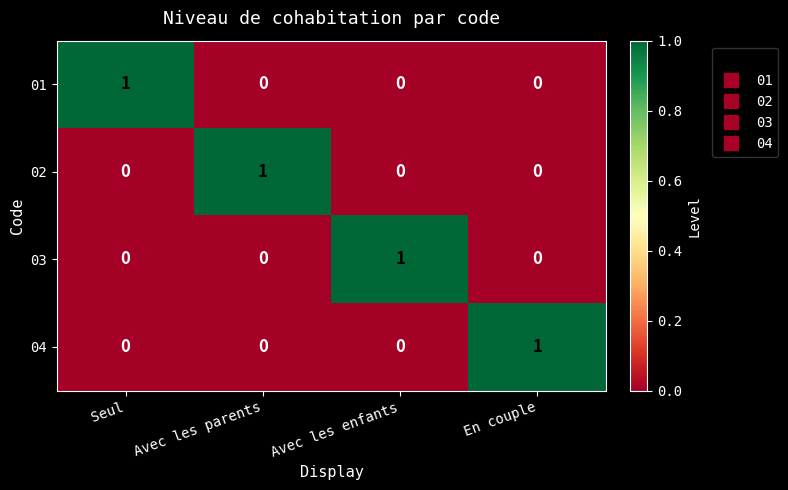

The 02 series shows -1 at En couple. True or false?

False